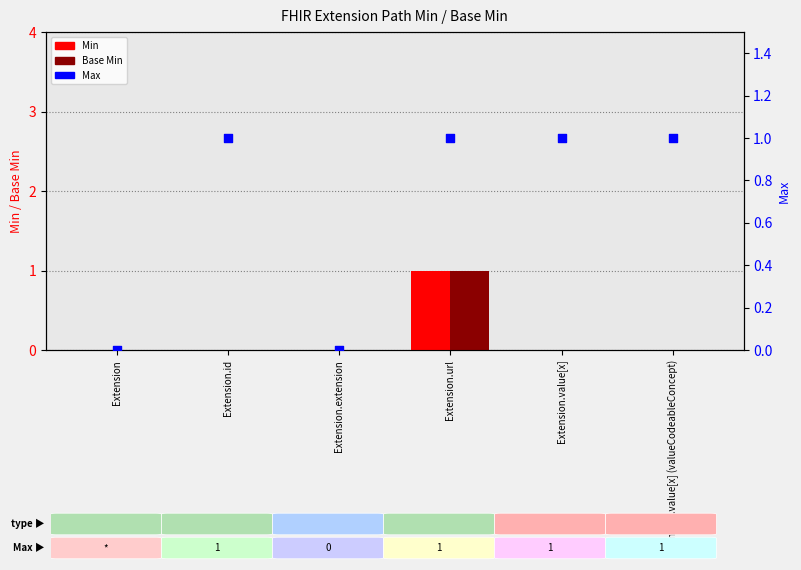

What are all the series names shown in the legend?

Min, Base Min, Max